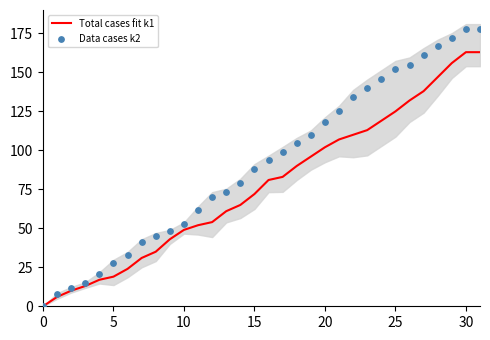

Which series has the widest spread of Y values?

Data cases k2